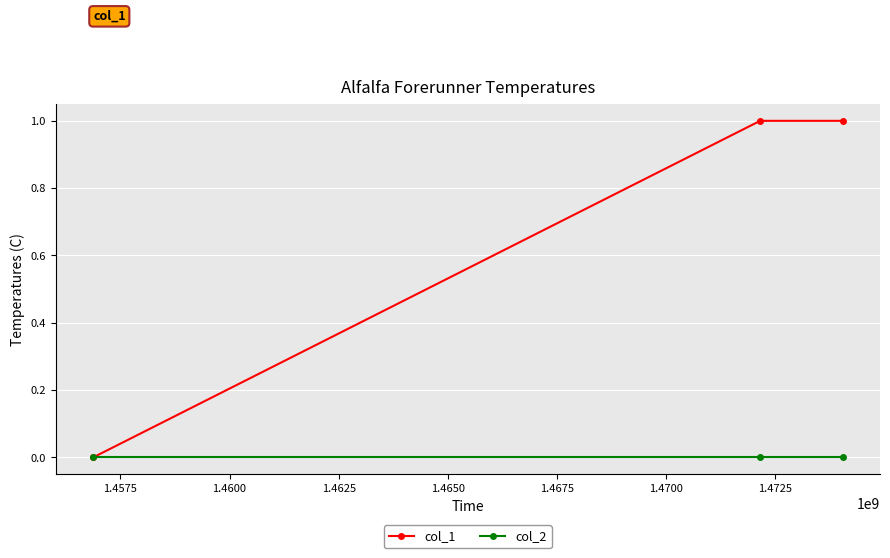

What are all the series names shown in the legend?

col_1, col_2